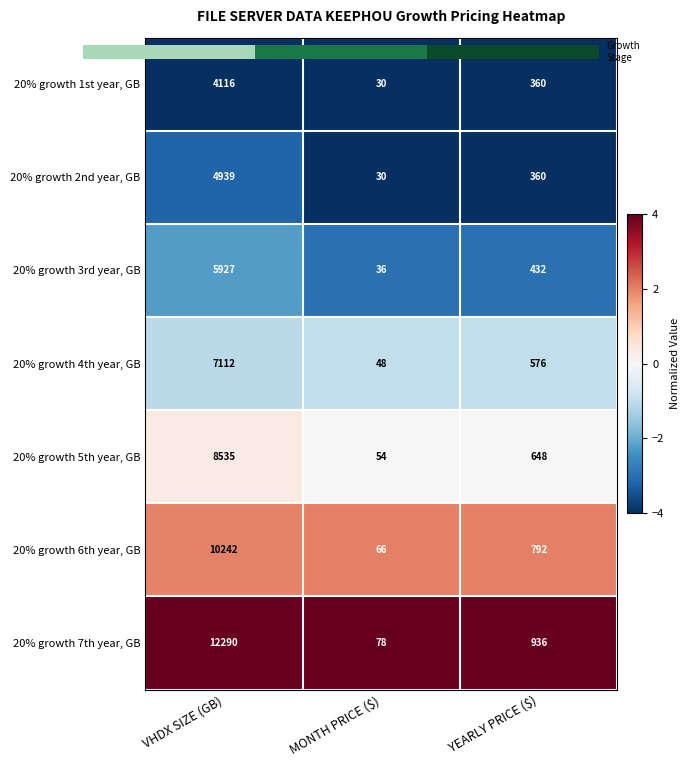

At VHDX SIZE (GB), list the series in order from largest to smallest.

20% growth 7th year, GB, 20% growth 6th year, GB, 20% growth 5th year, GB, 20% growth 4th year, GB, 20% growth 3rd year, GB, 20% growth 2nd year, GB, 20% growth 1st year, GB